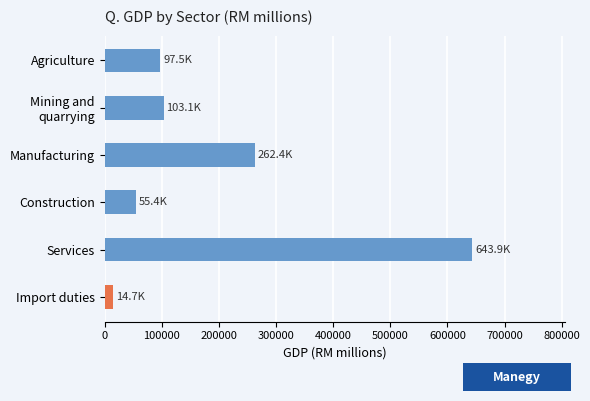

Are the bars horizontal?

Yes